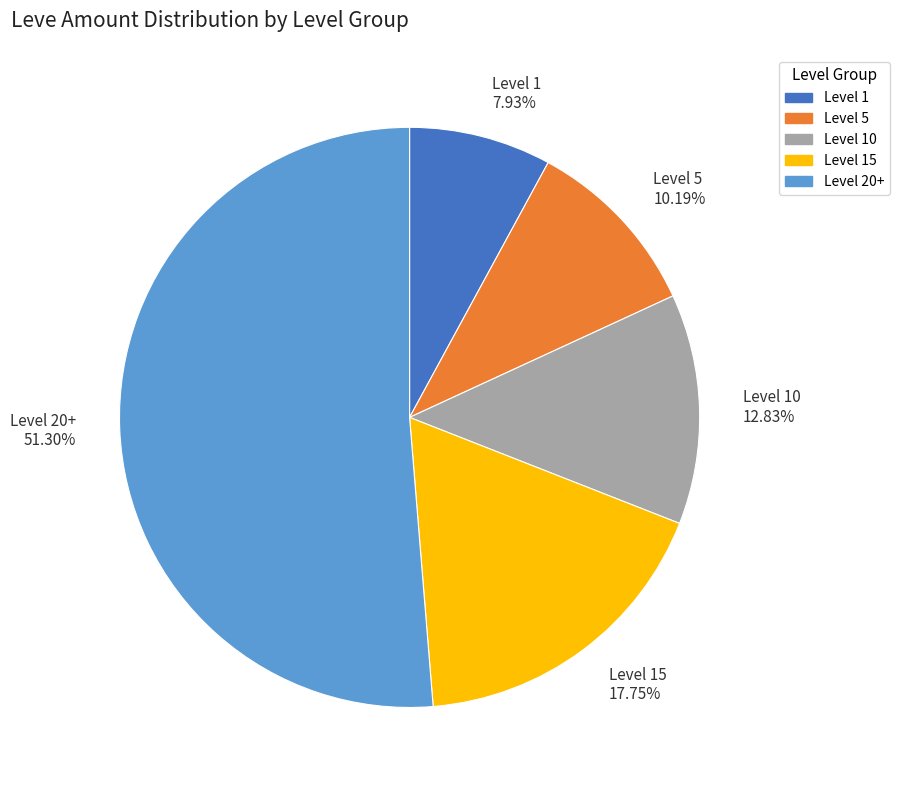

Rank the categories by value from lowest to highest.

Level 1 7.93%, Level 5 10.19%, Level 10 12.83%, Level 15 17.75%, Level 20+ 51.30%